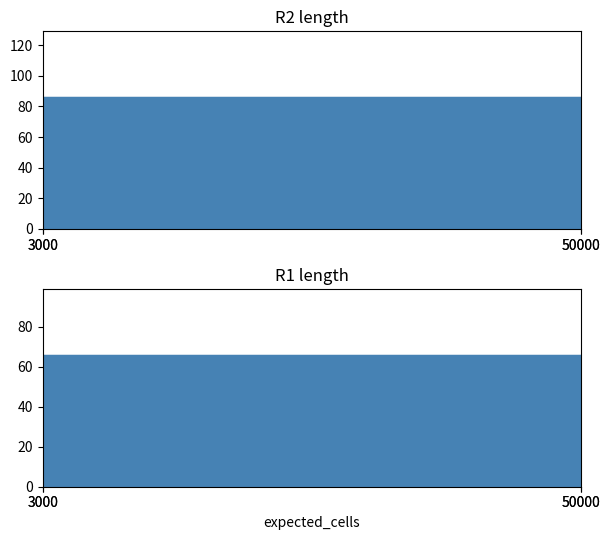

Is it true that R2 length equals 121 at 50000?

False